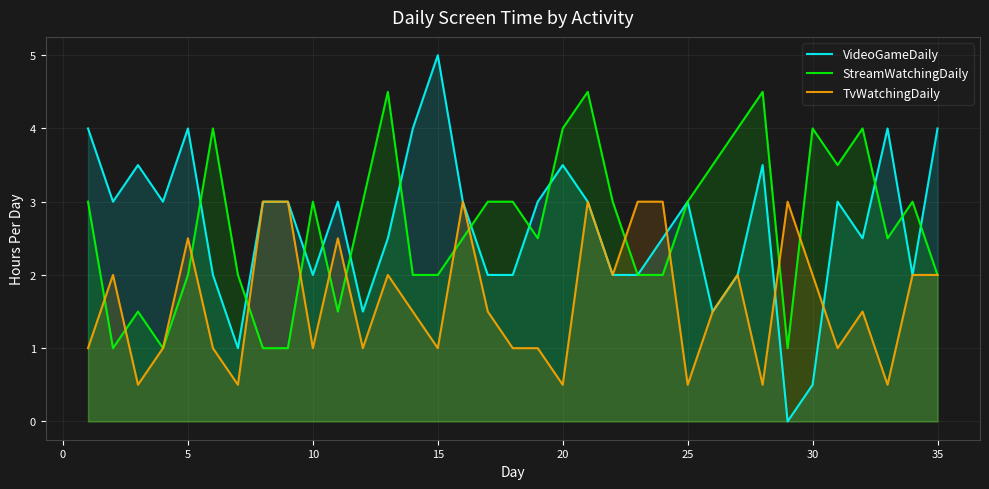

How many data points does each series have?

35